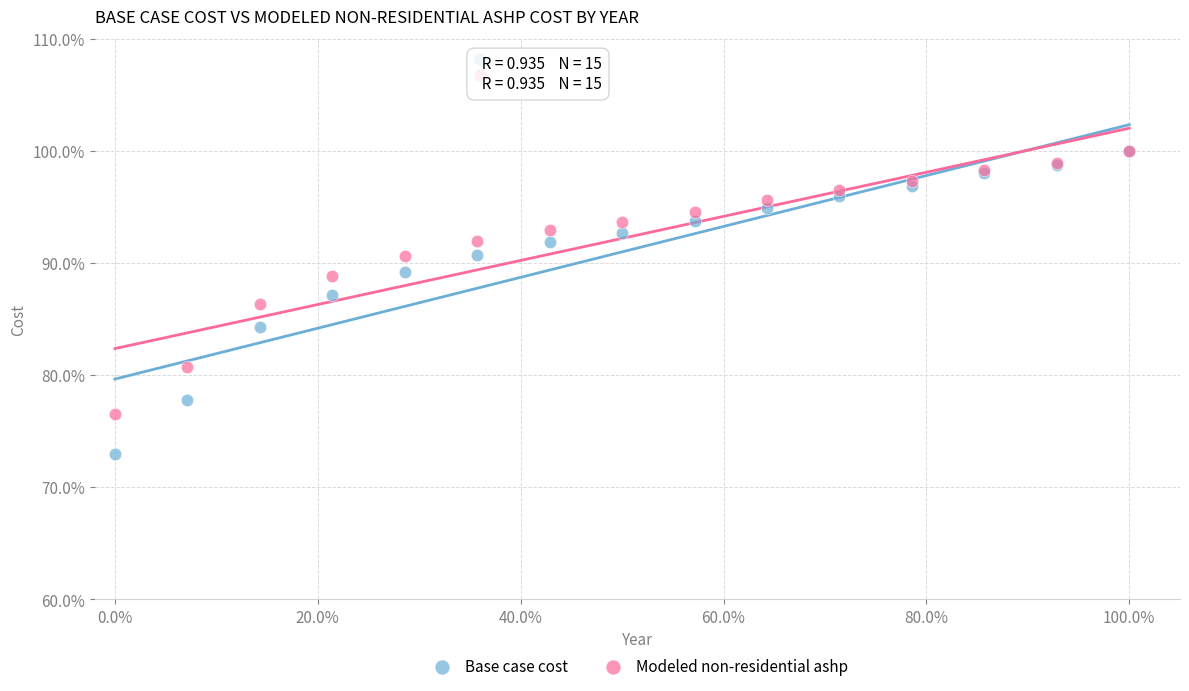

Which series has the widest spread of Y values?

Base case cost